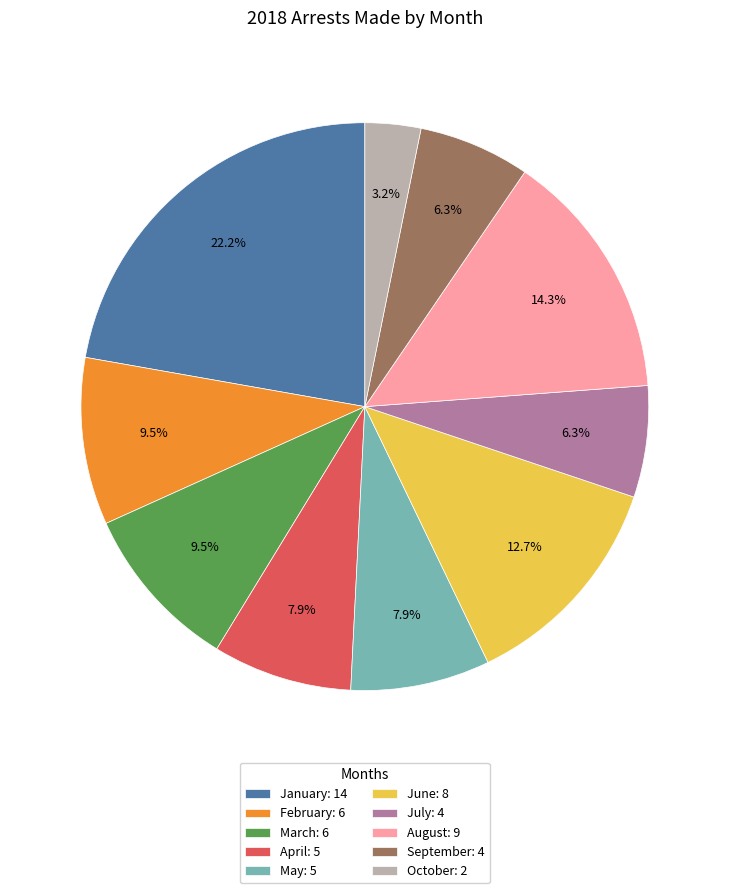

To the nearest percent, what is the combined percentage of February and June?

22%